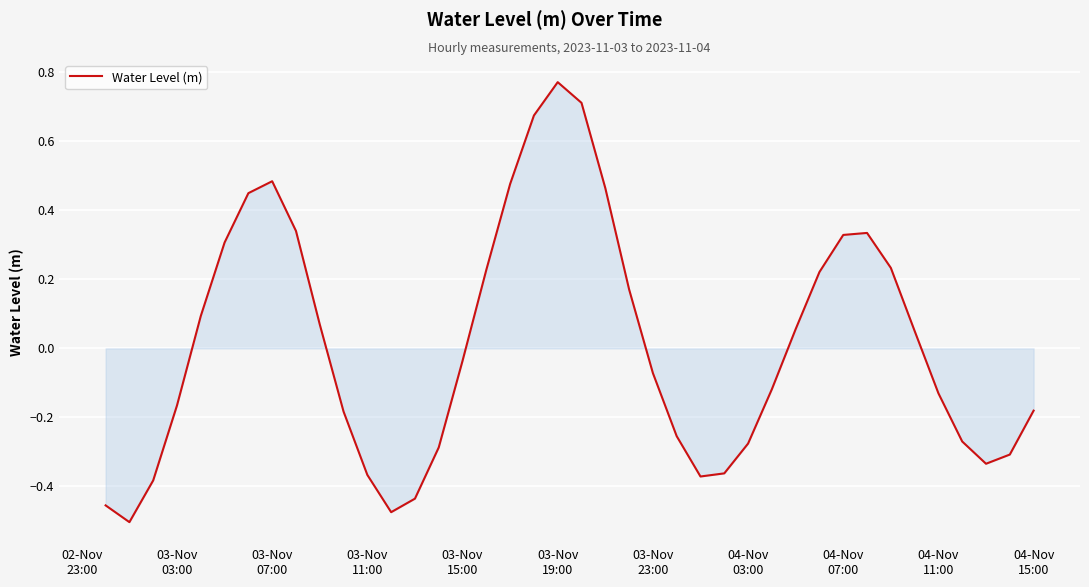

How many positive values are there?

19